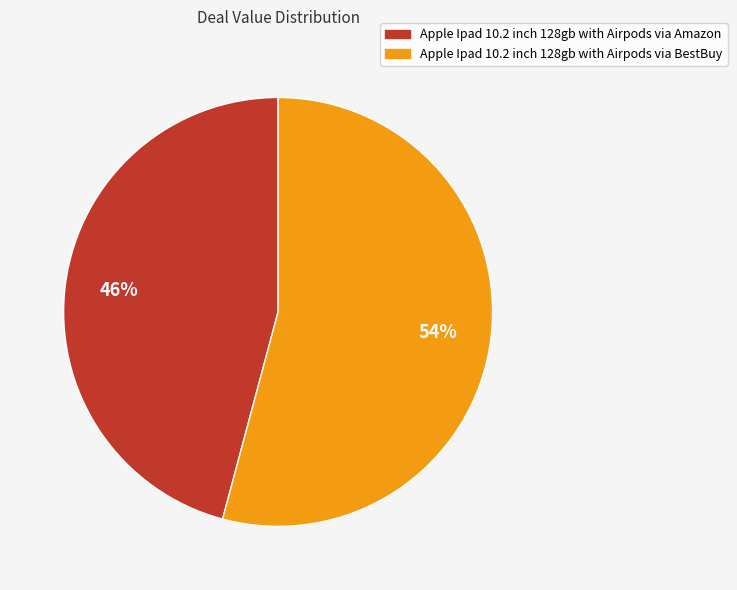

Is the sum of Apple Ipad 10.2 inch 128gb with Airpods via BestBuy and Apple Ipad 10.2 inch 128gb with Airpods via Amazon greater than half?

Yes